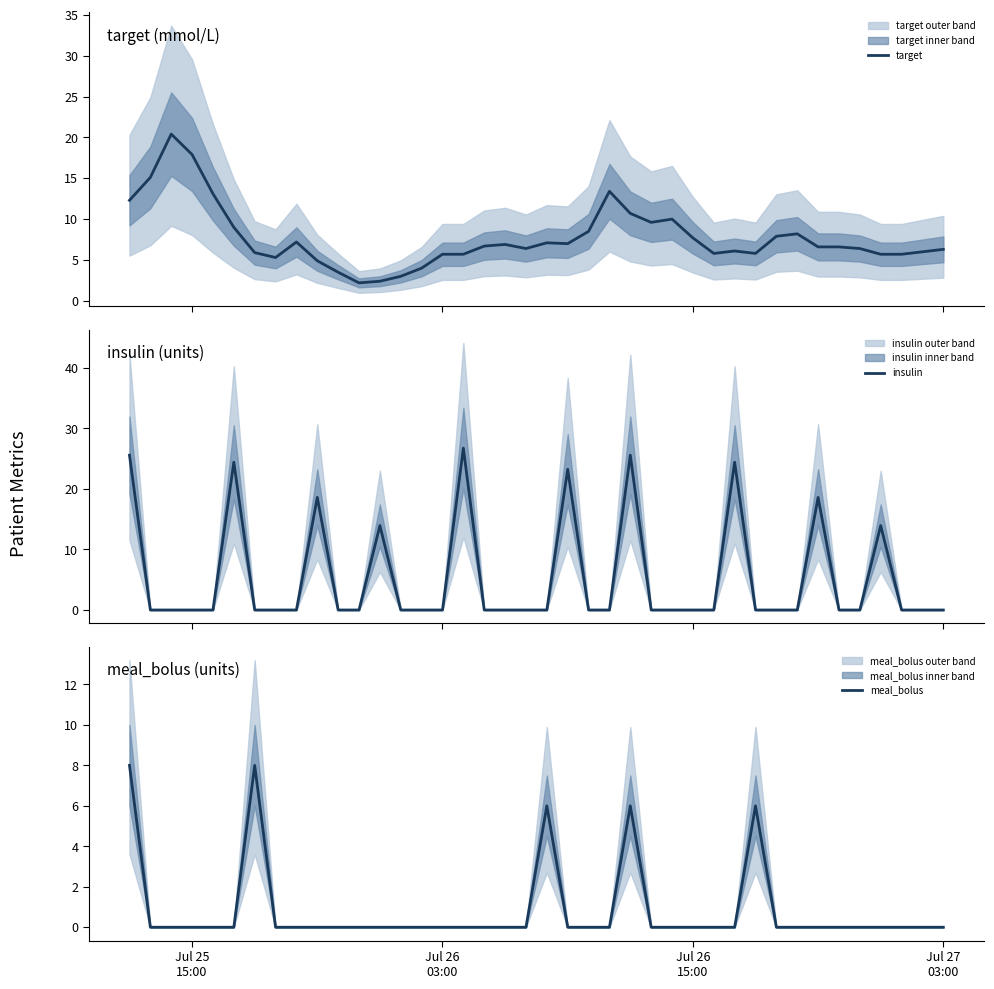

Reading right to left, extract all data points from this chart.

target: 6.3	6.0	5.7	5.7	6.4	6.6	6.6	8.2	7.9	5.8	6.1	5.8	7.7	10.0	9.6	10.7	13.4	8.5	7.0	7.1	6.4	6.9	6.7	5.7	5.7	4.0	3.0	2.4	2.2	3.5	4.9	7.2	5.3	5.9	9.0	13.1	17.9	20.4	15.1	12.3
insulin: 0.0	0.0	0.0	13.9	0.0	0.0	18.6	0.0	0.0	0.0	24.4	0.0	0.0	0.0	0.0	25.6	0.0	0.0	23.2	0.0	0.0	0.0	0.0	26.7	0.0	0.0	0.0	13.9	0.0	0.0	18.6	0.0	0.0	0.0	24.4	0.0	0.0	0.0	0.0	25.6
meal_bolus: 0.0	0.0	0.0	0.0	0.0	0.0	0.0	0.0	0.0	6.0	0.0	0.0	0.0	0.0	0.0	6.0	0.0	0.0	0.0	6.0	0.0	0.0	0.0	0.0	0.0	0.0	0.0	0.0	0.0	0.0	0.0	0.0	0.0	8.0	0.0	0.0	0.0	0.0	0.0	8.0